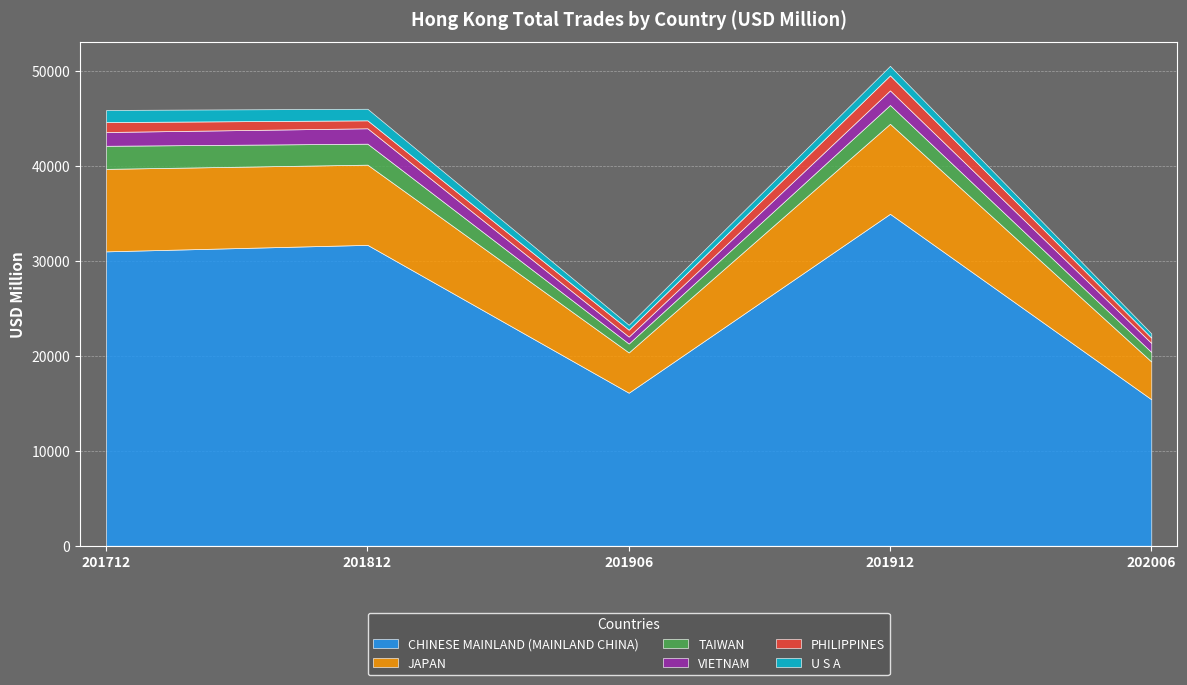

Where is the first local maximum for U S A?

201912